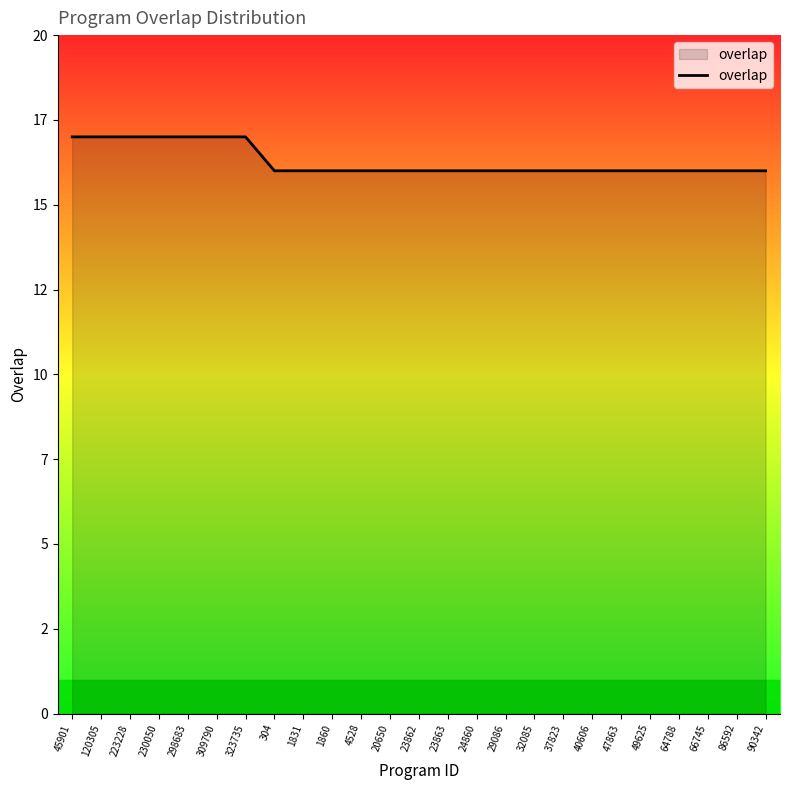

Reading right to left, transcribe all the data shown in this chart.

90342=16	86592=16	66745=16	64788=16	49625=16	47863=16	40606=16	37823=16	32085=16	29086=16	24860=16	23863=16	23862=16	20650=16	4528=16	1860=16	1831=16	304=16	323735=17	309790=17	298683=17	230050=17	223228=17	120305=17	45901=17